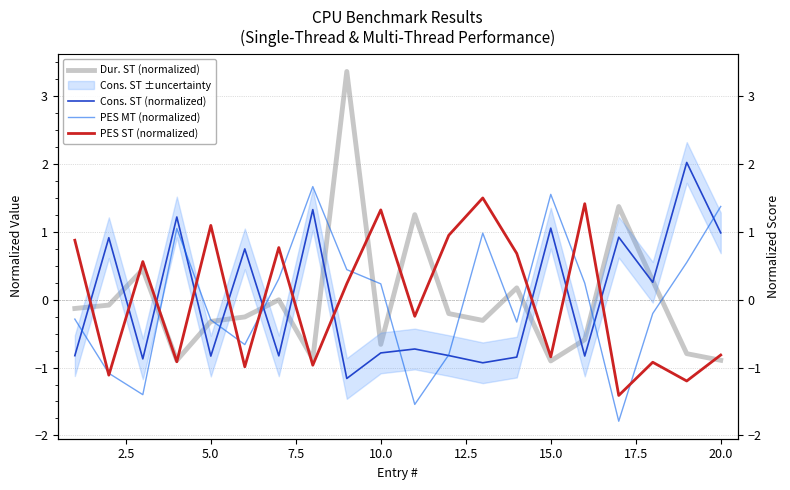

Which series has the widest spread of values?

Dur. ST (normalized)